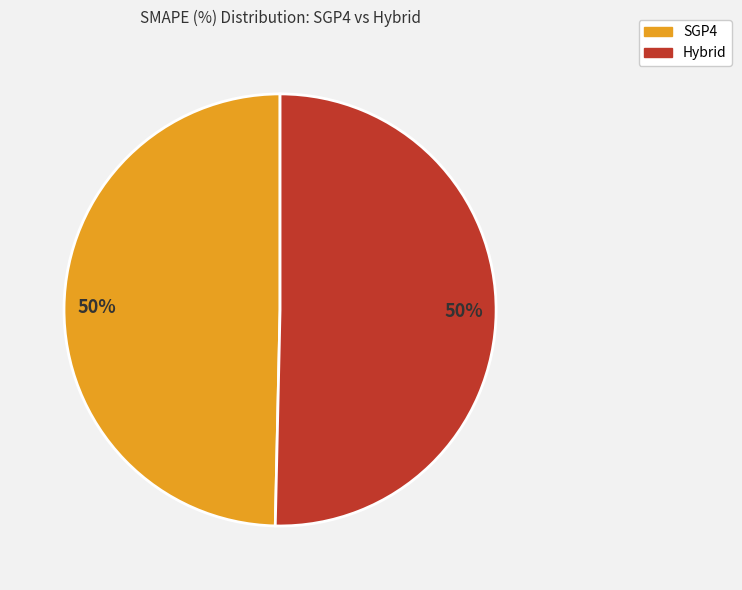

How many slices are in this pie chart?

2